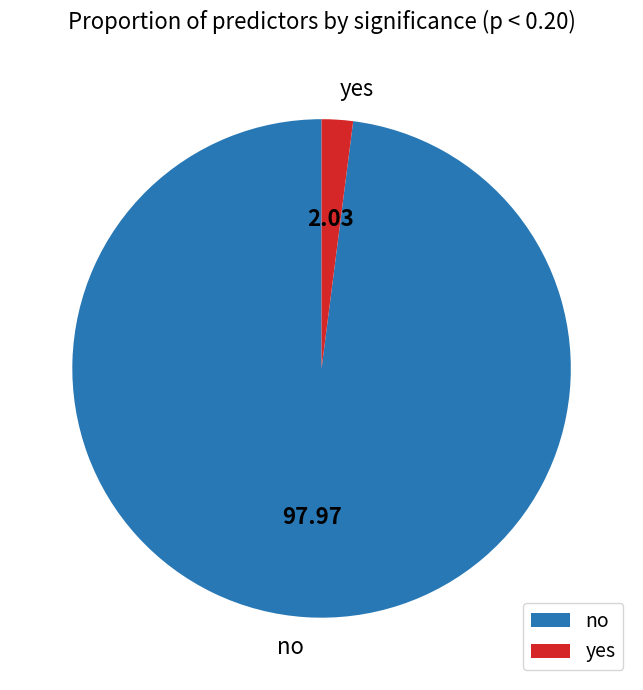

Rank the categories by value from highest to lowest.

no, yes